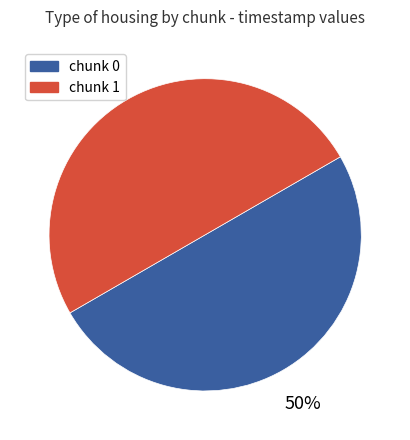

To the nearest percent, what is the average slice percentage?

50%